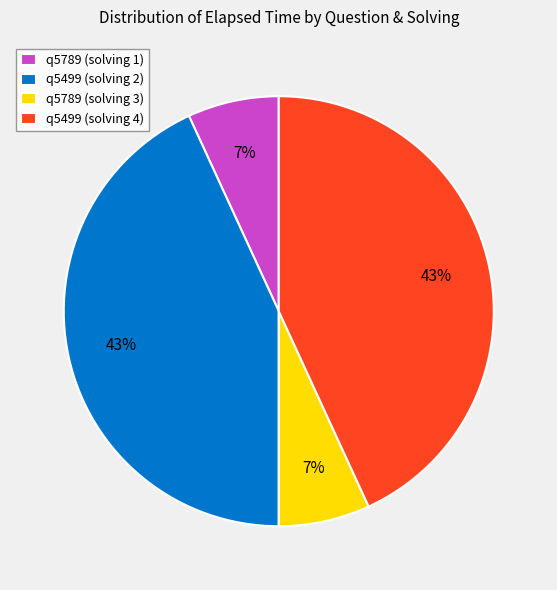

Does any single category account for the majority?

No